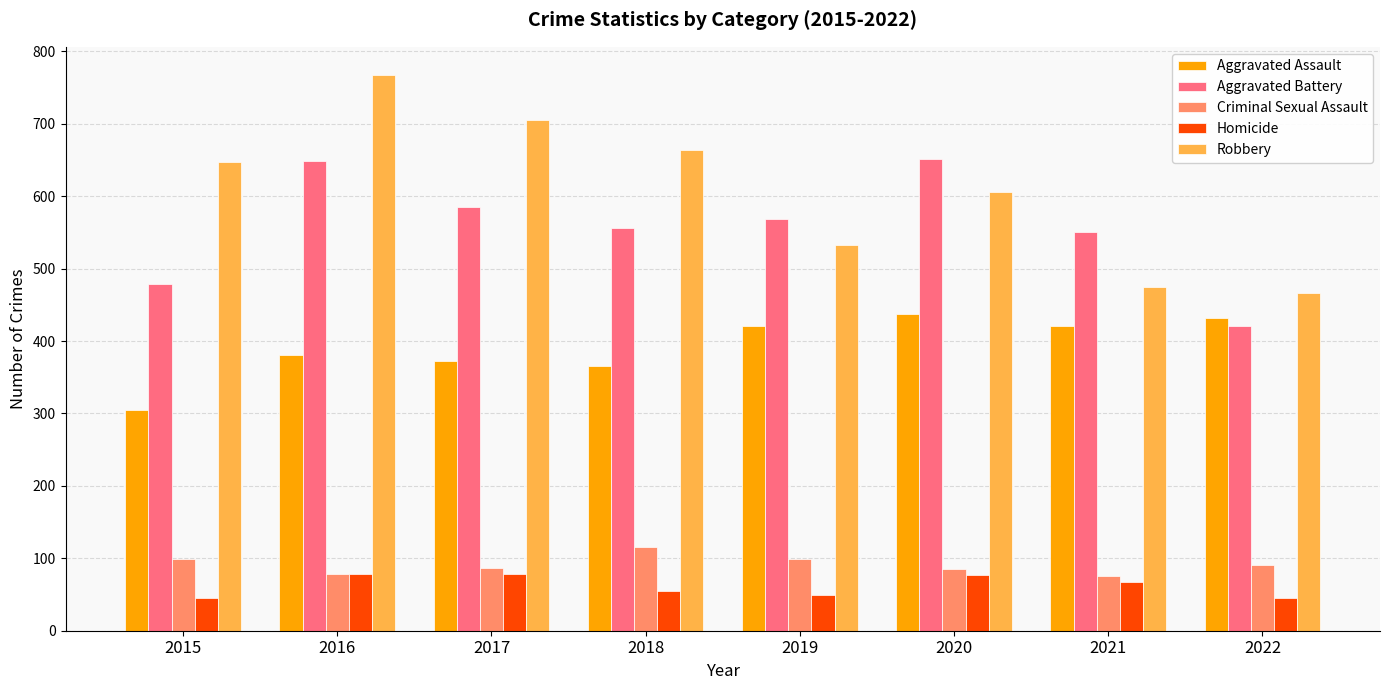

How many data points does each series have?

8